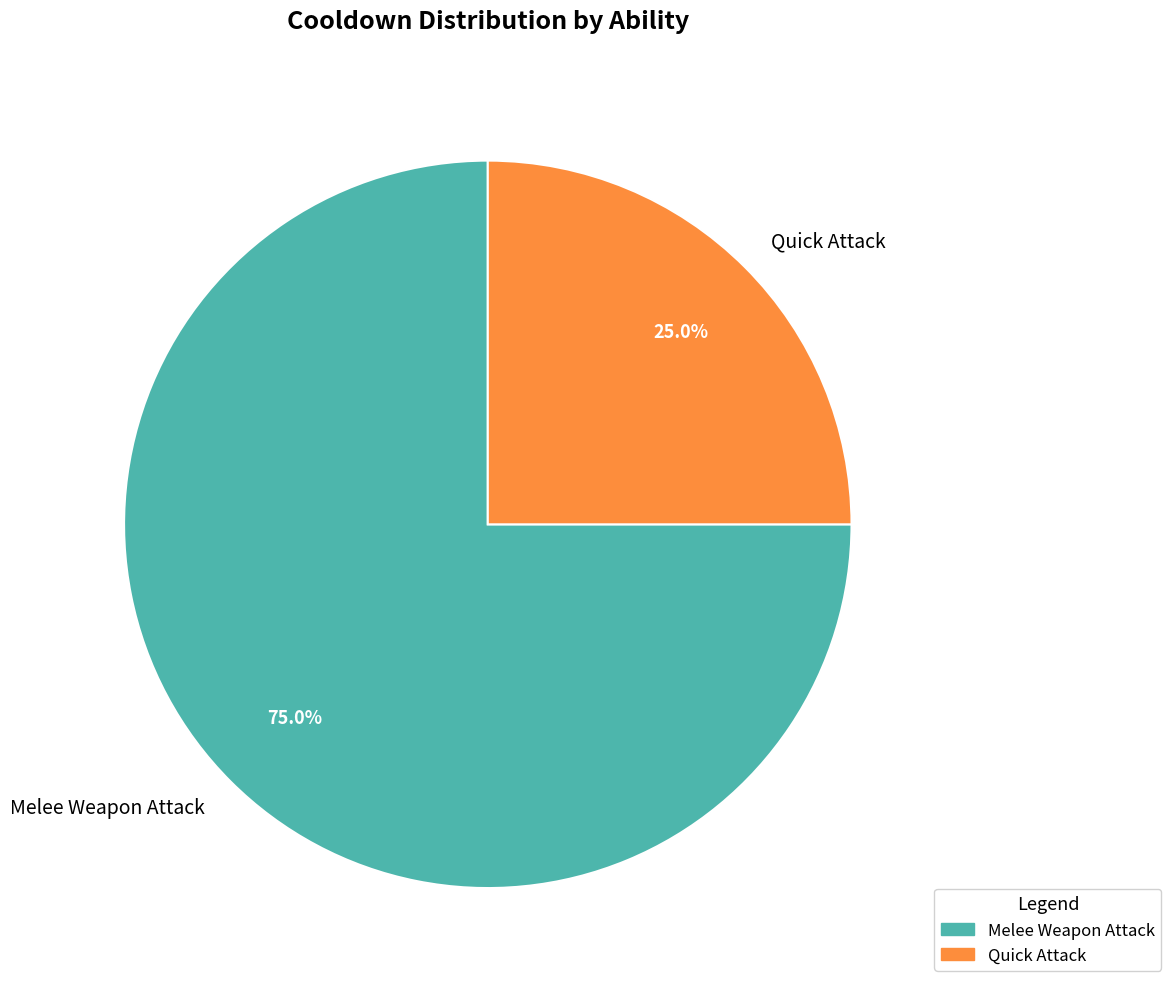

What percentage is the Melee Weapon Attack slice, to the nearest percent?

75%